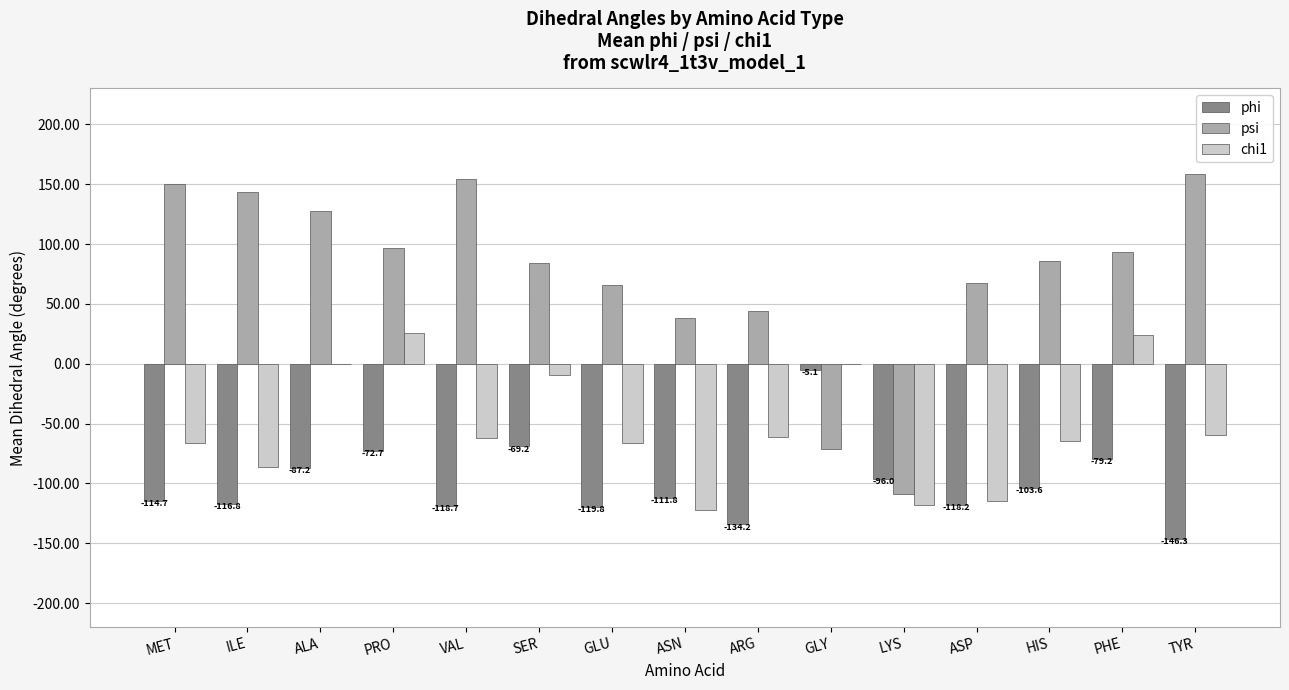

Between PRO and ASP, which series saw the biggest shift?

chi1